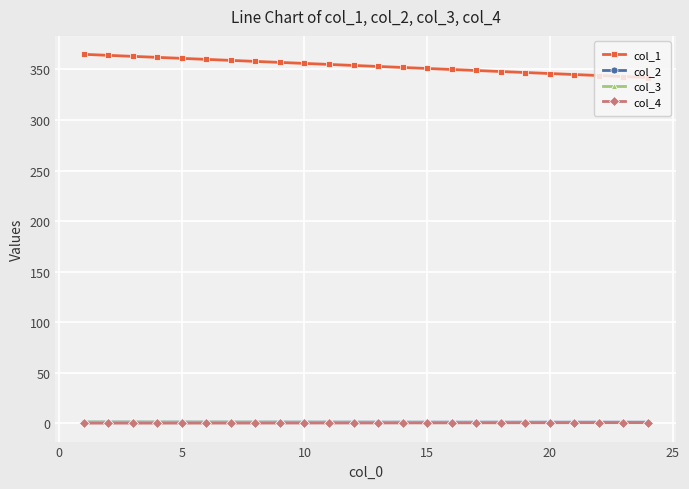

At how many categories does at least one series exceed 143?

24